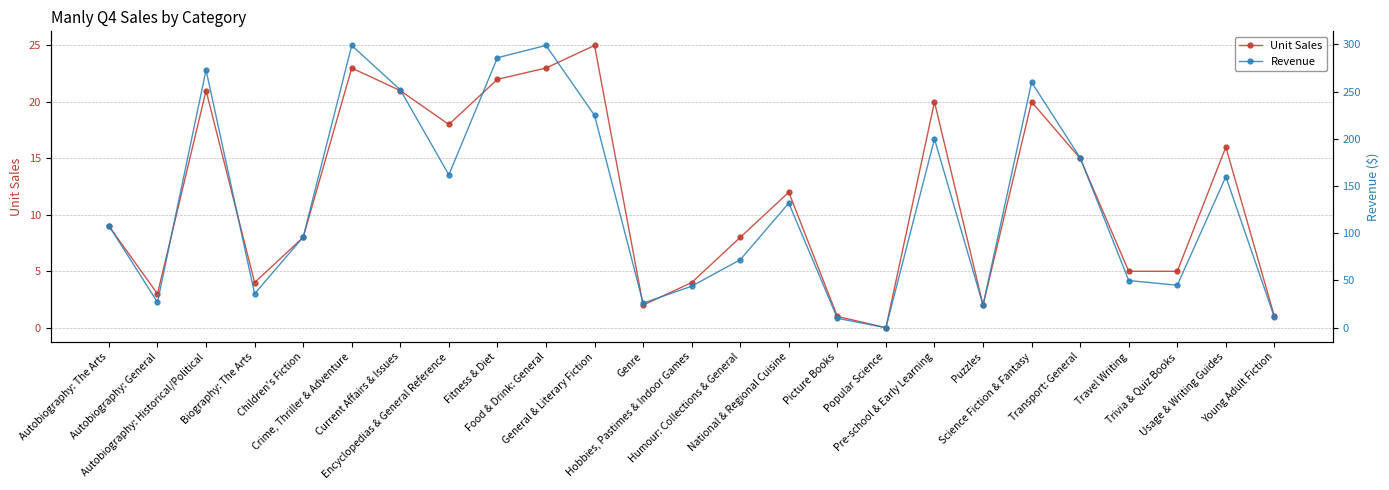

Which series has the largest total across all categories?

Revenue